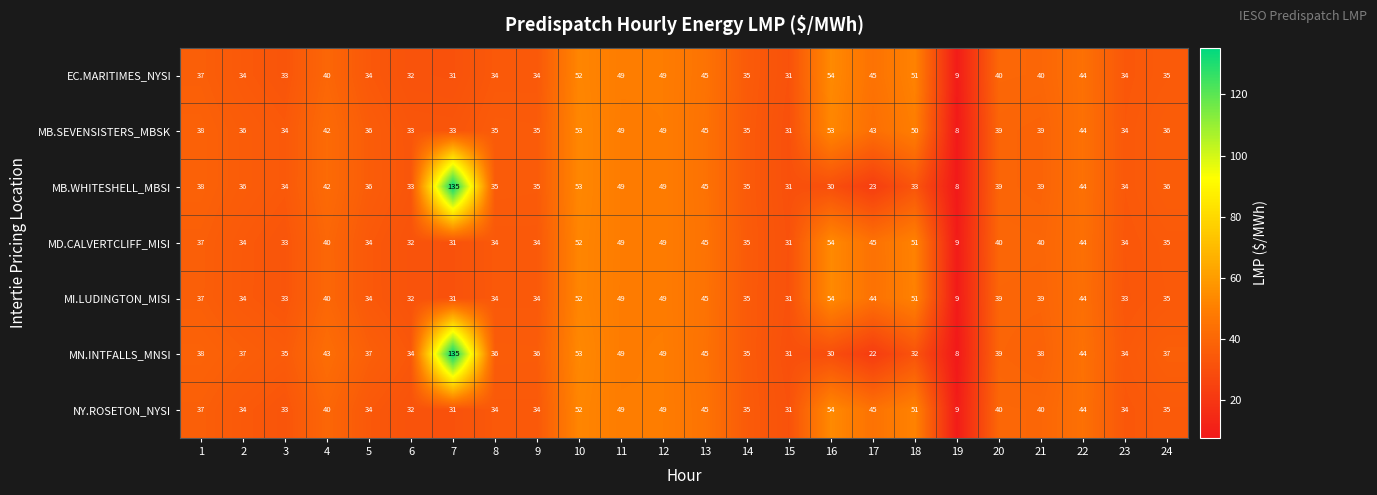

Which series has the largest total across all categories?

MN.INTFALLS_MNSI